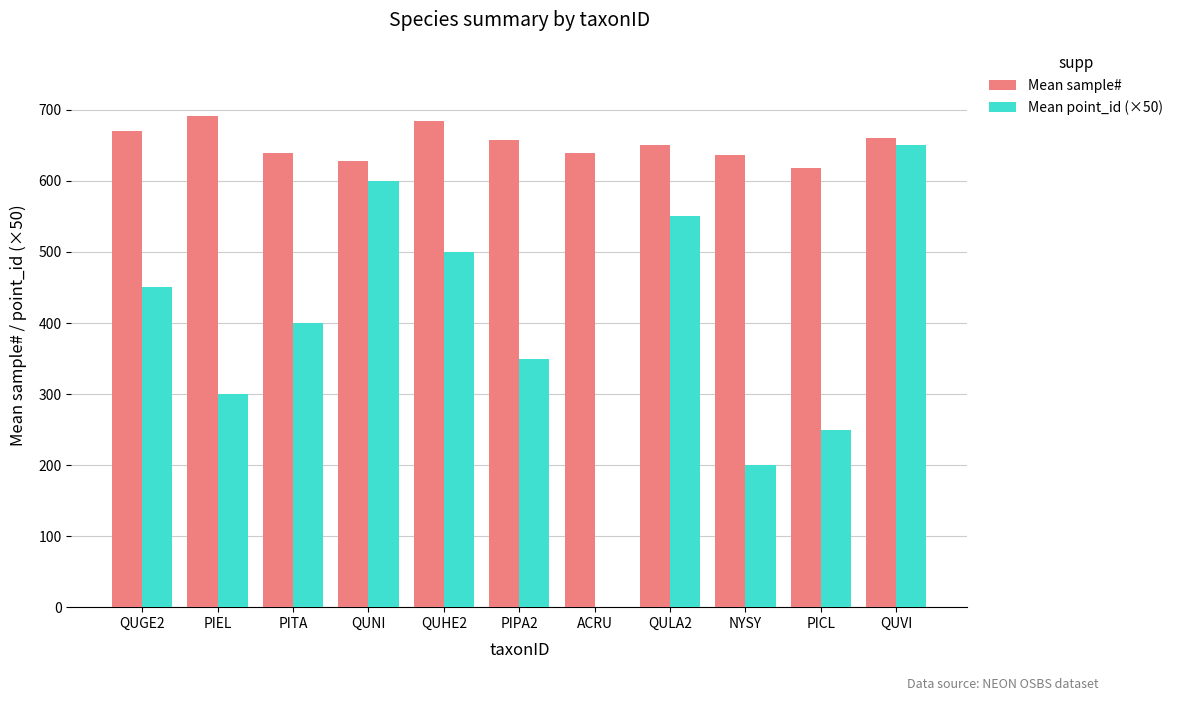

What is the total value across all series at NYSY?

837